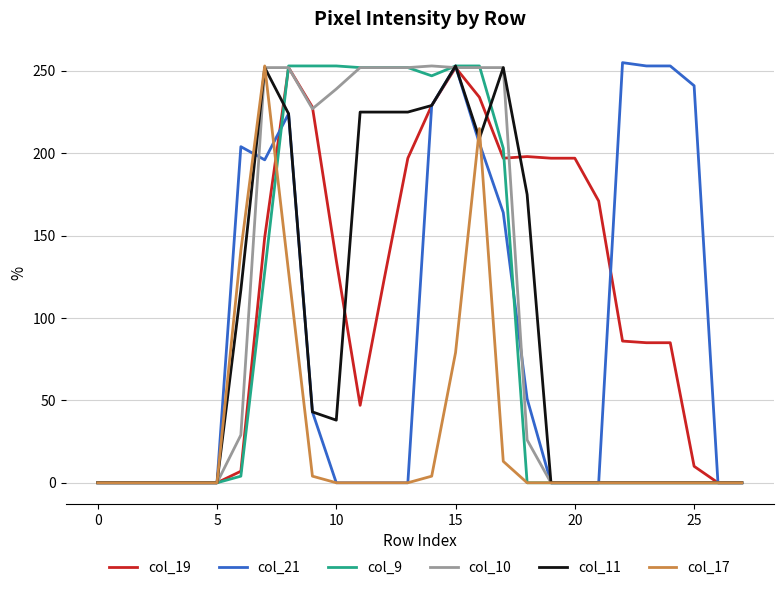

What are all the series names shown in the legend?

col_19, col_21, col_9, col_10, col_11, col_17